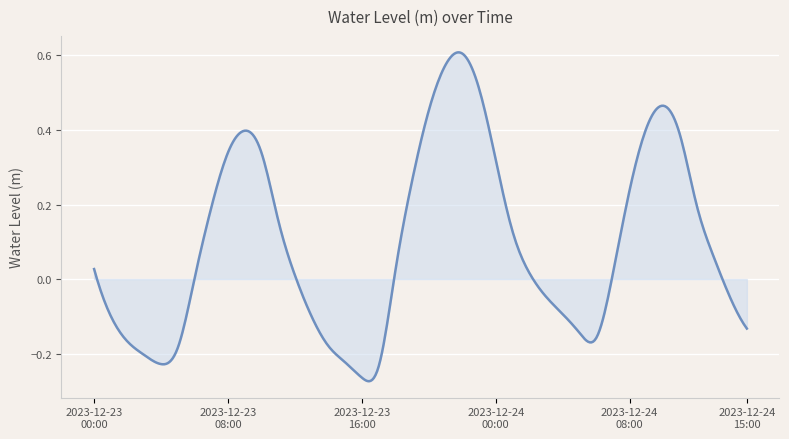

Rank the categories by value from lowest to highest.

2023-12-23 16:00, 2023-12-23 17:00, 2023-12-23 04:00, 2023-12-23 15:00, 2023-12-23 03:00, 2023-12-23 05:00, 2023-12-23 14:00, 2023-12-23 02:00, 2023-12-24 06:00, 2023-12-24 05:00, 2023-12-24 15:00, 2023-12-23 13:00, 2023-12-23 01:00, 2023-12-24 04:00, 2023-12-24 14:00, 2023-12-24 03:00, 2023-12-23 06:00, 2023-12-23 12:00, 2023-12-24 07:00, 2023-12-24 02:00, 2023-12-23 18:00, 2023-12-23 00:00, 2023-12-24 13:00, 2023-12-24 01:00, 2023-12-23 11:00, 2023-12-23 07:00, 2023-12-24 12:00, 2023-12-24 08:00, 2023-12-23 19:00, 2023-12-24 00:00, 2023-12-23 10:00, 2023-12-23 08:00, 2023-12-24 11:00, 2023-12-23 09:00, 2023-12-24 09:00, 2023-12-23 20:00, 2023-12-24 10:00, 2023-12-23 23:00, 2023-12-23 21:00, 2023-12-23 22:00